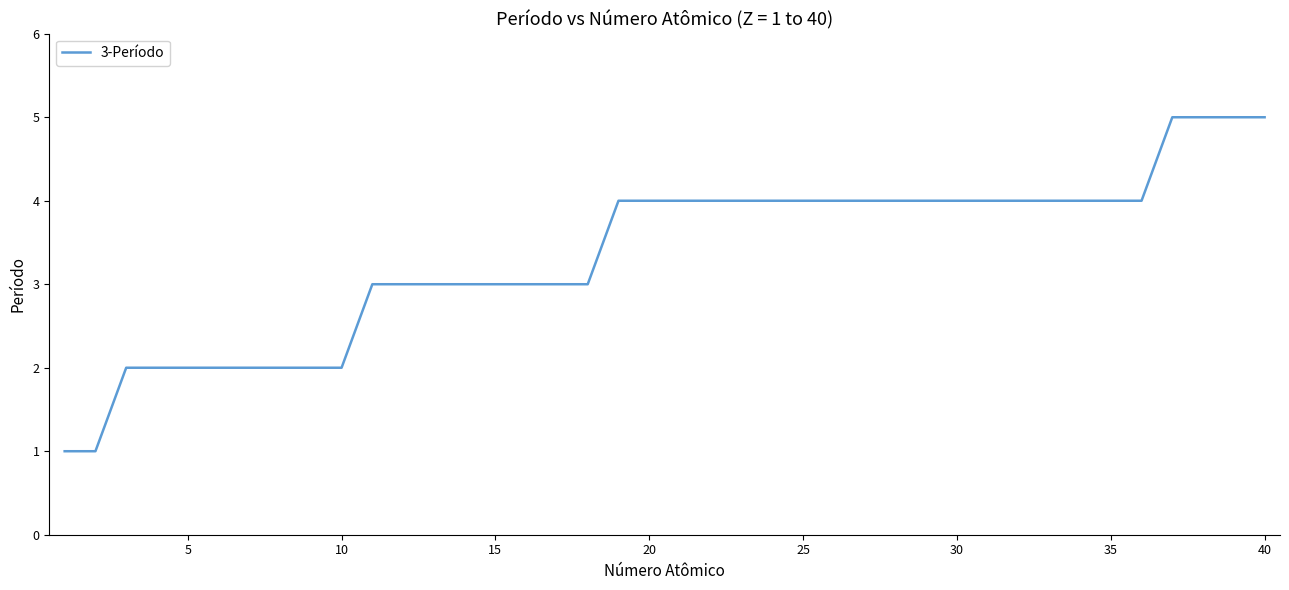

What is the difference between the maximum and minimum values?

4